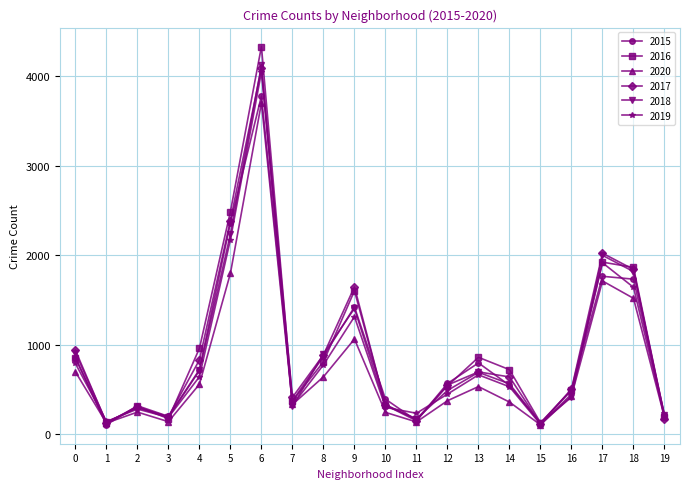

What is the spread (max minus min) of values at 0?

241